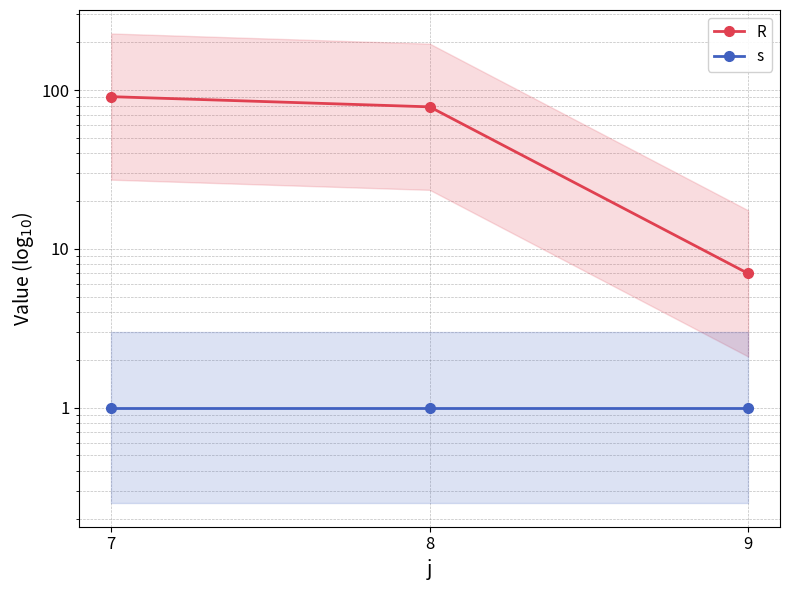

Which series changed the most between 7 and 8?

R